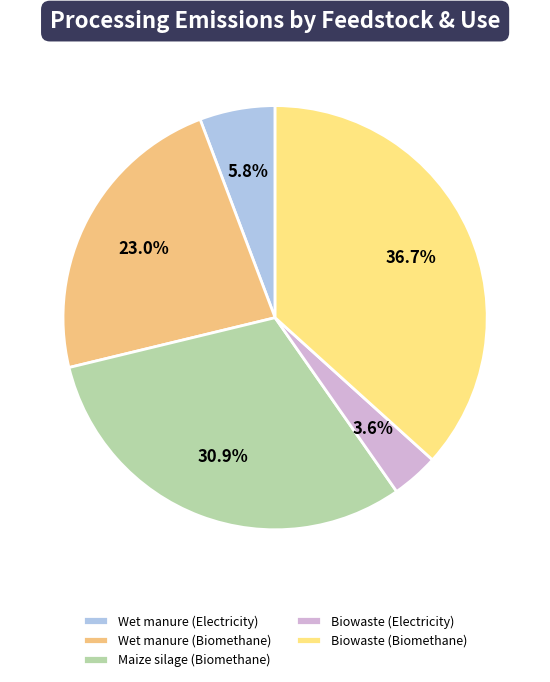

What is the ratio of the value at Maize silage (Biomethane) to the value at Wet manure (Biomethane)?

1.3